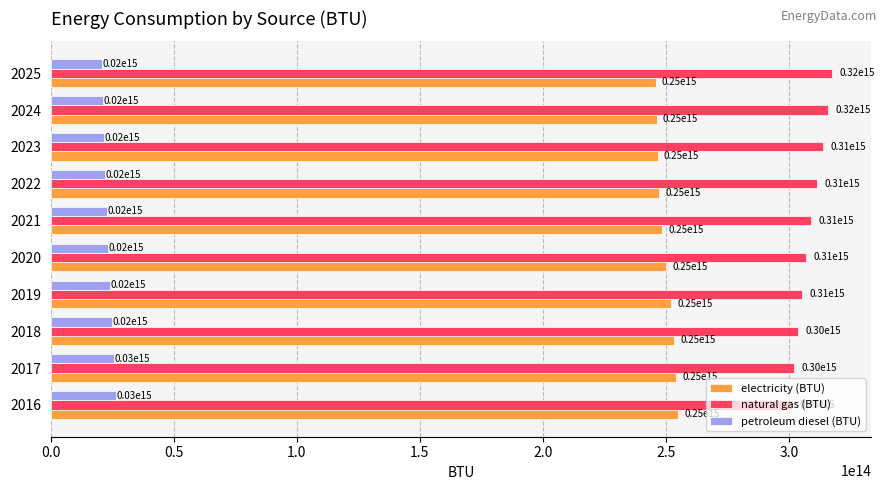

At which label does petroleum diesel (BTU) reach its minimum?

2025